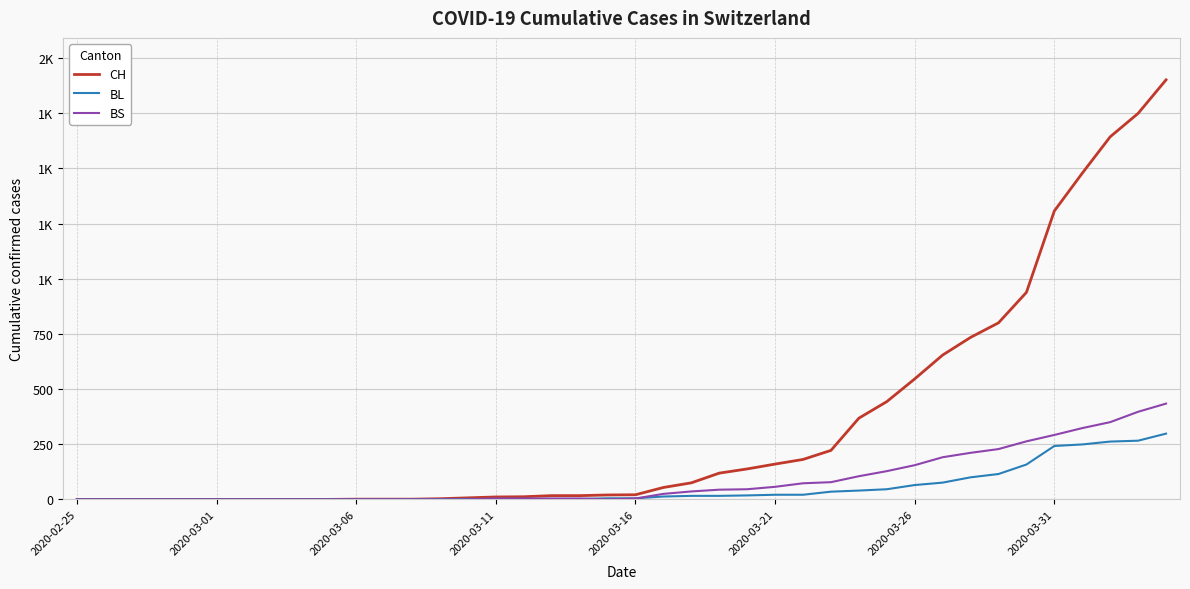

What is the value of the BS point at the 23rd from the left?

36